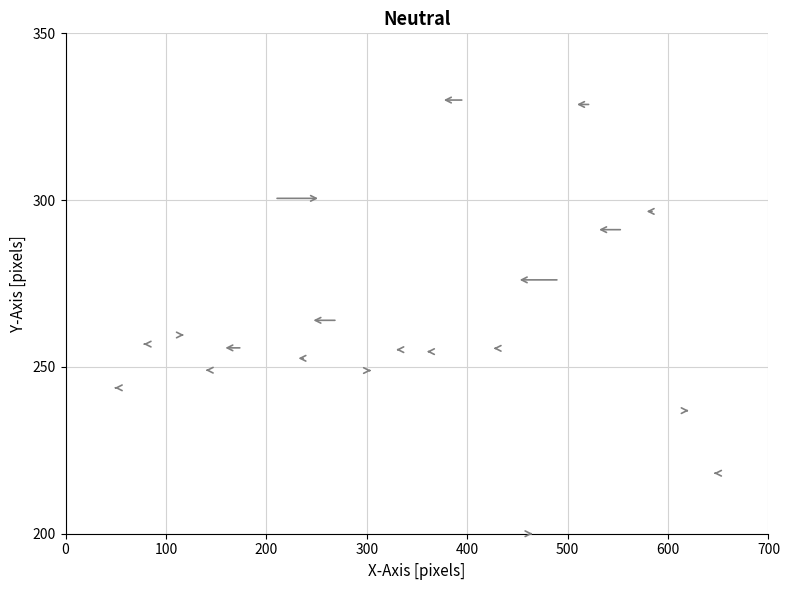

What is the range of Y values (max minus min)?

130.0